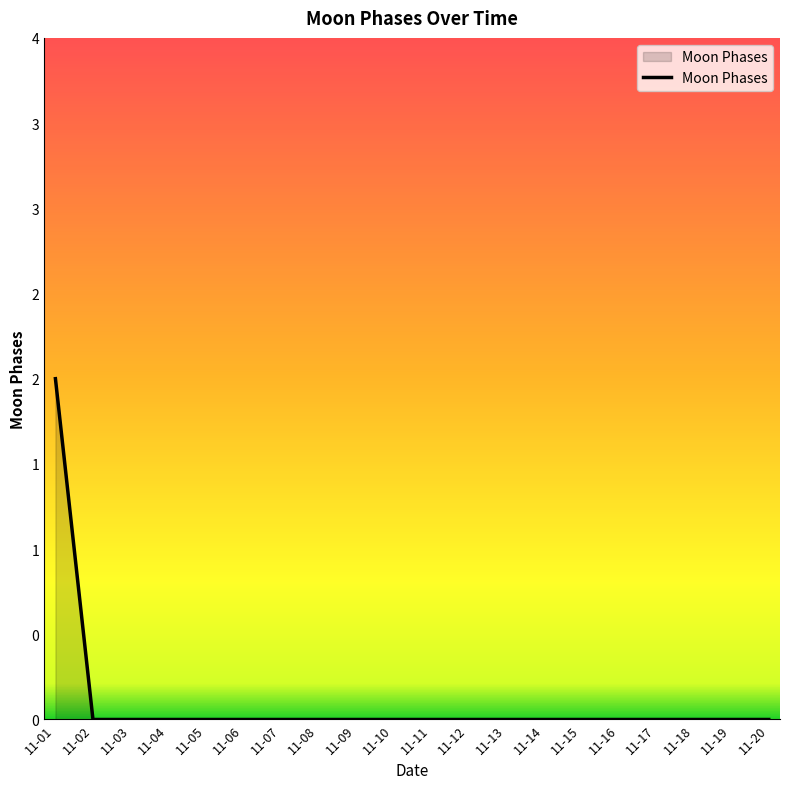

Where is the data nearest to the value 1?

11-01